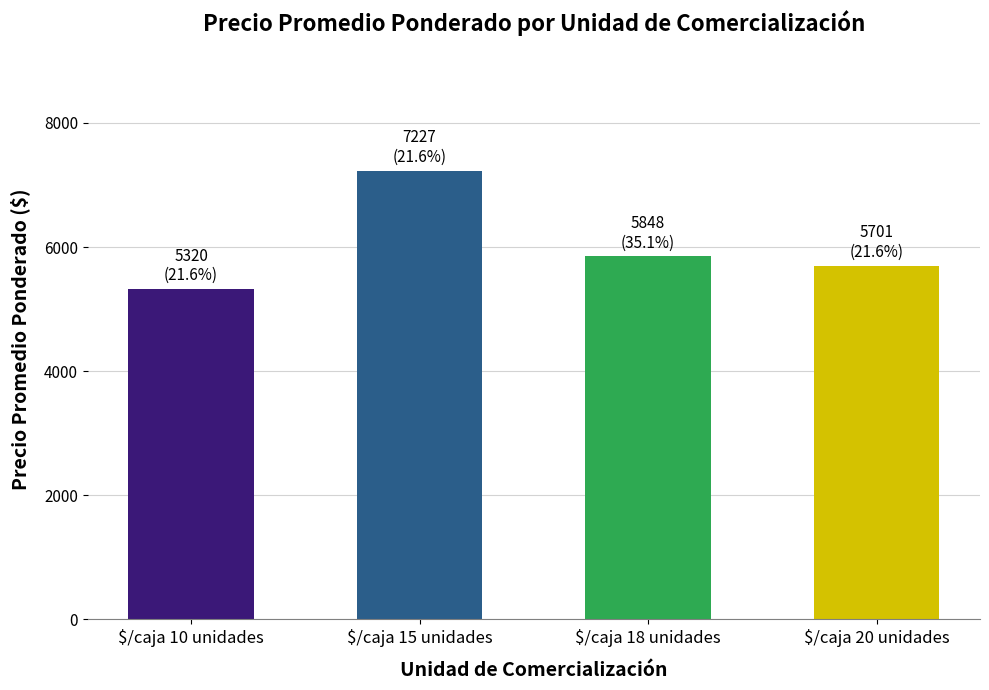

What is the change in value from $/caja 15 unidades to $/caja 18 unidades?

-1379